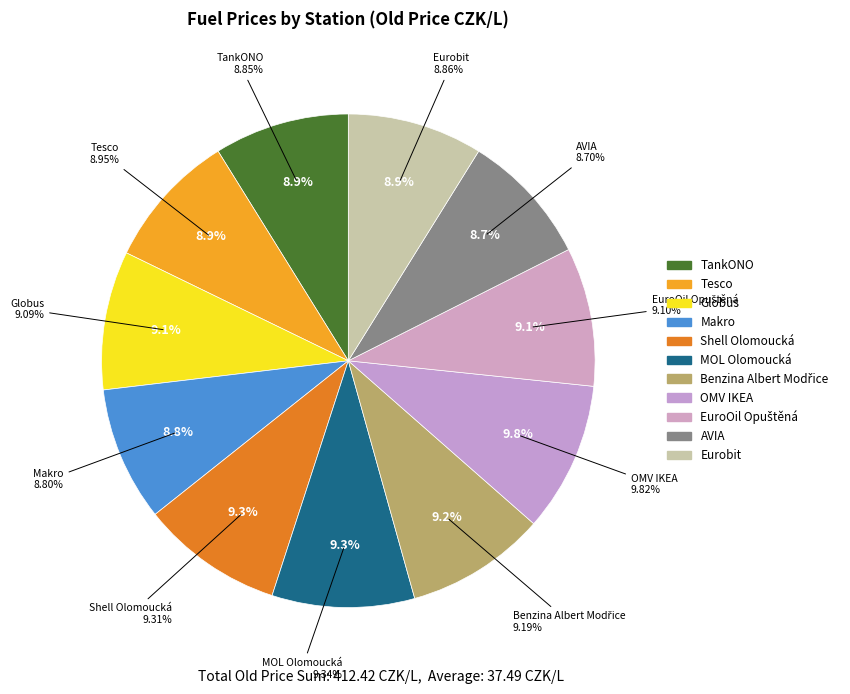

Rank the categories by value from highest to lowest.

OMV IKEA, MOL Olomoucká, Shell Olomoucká, Benzina Albert Modřice, EuroOil Opuštěná, Globus, Tesco, Eurobit, TankONO, Makro, AVIA